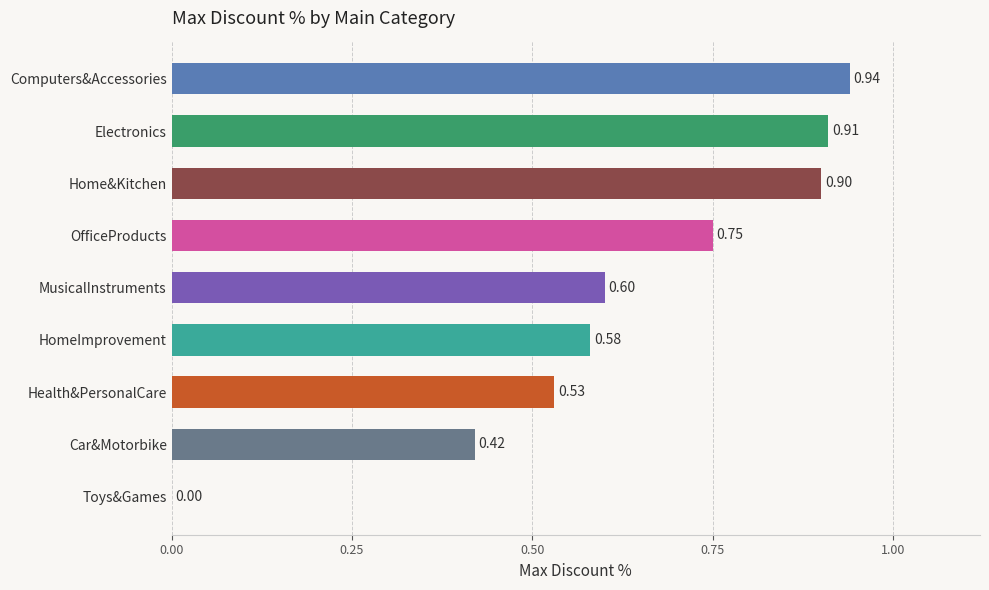

What is the change in value from Toys&Games to Electronics?

+0.9